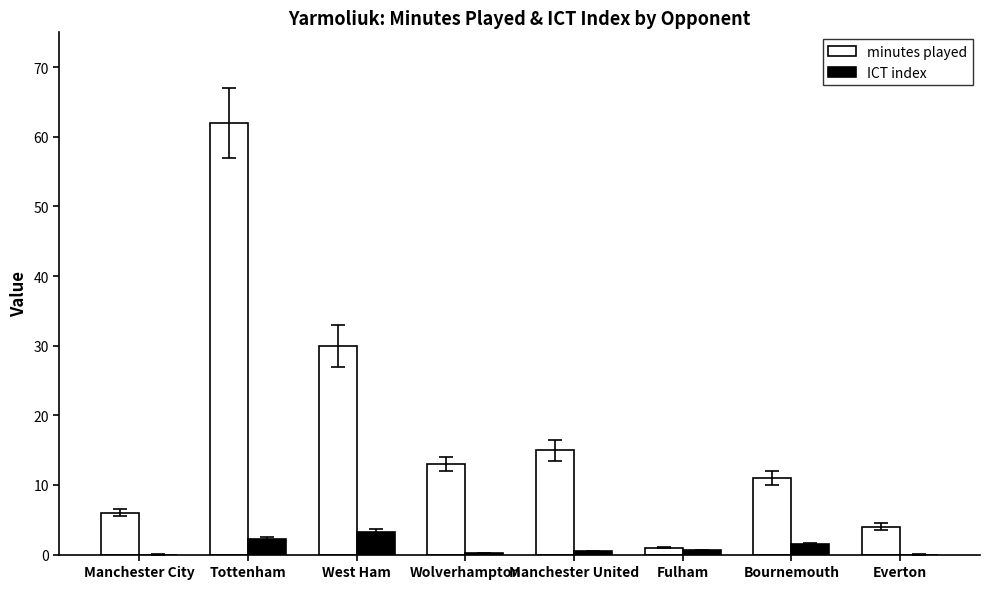

At which label is minutes played closest to 31?

West Ham